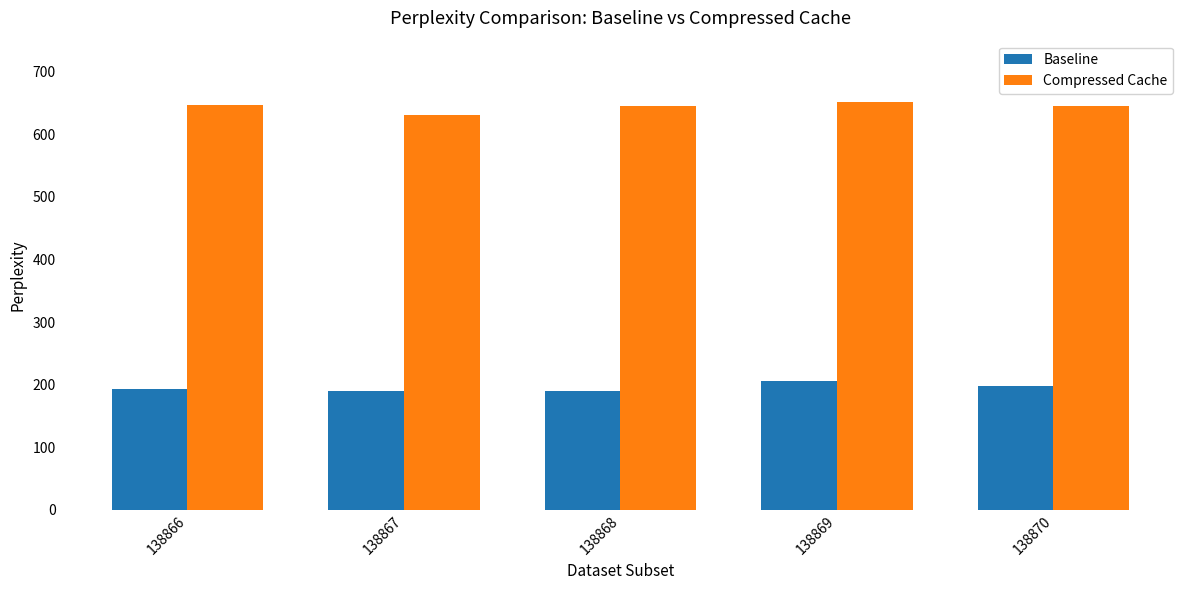

Is the value of Compressed Cache at 138866 greater than the value of Baseline at 138866?

Yes